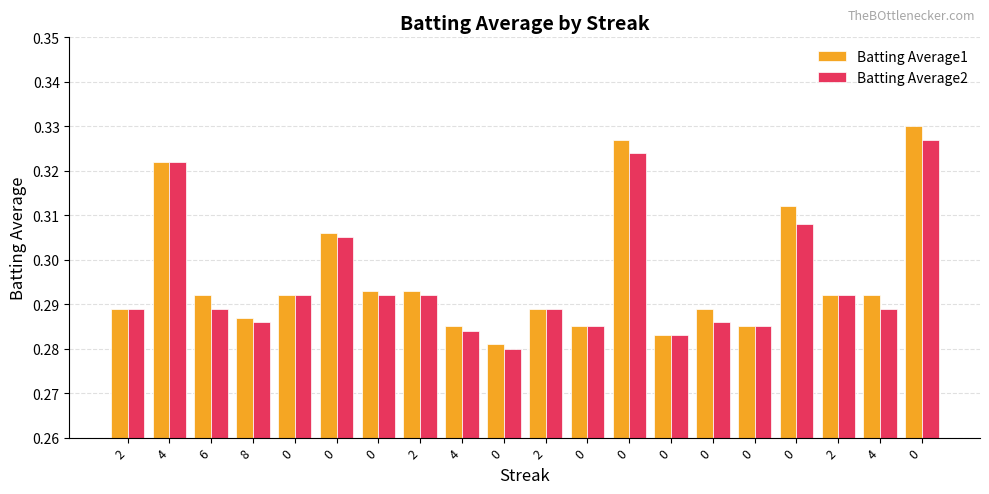

Are the bars horizontal?

No